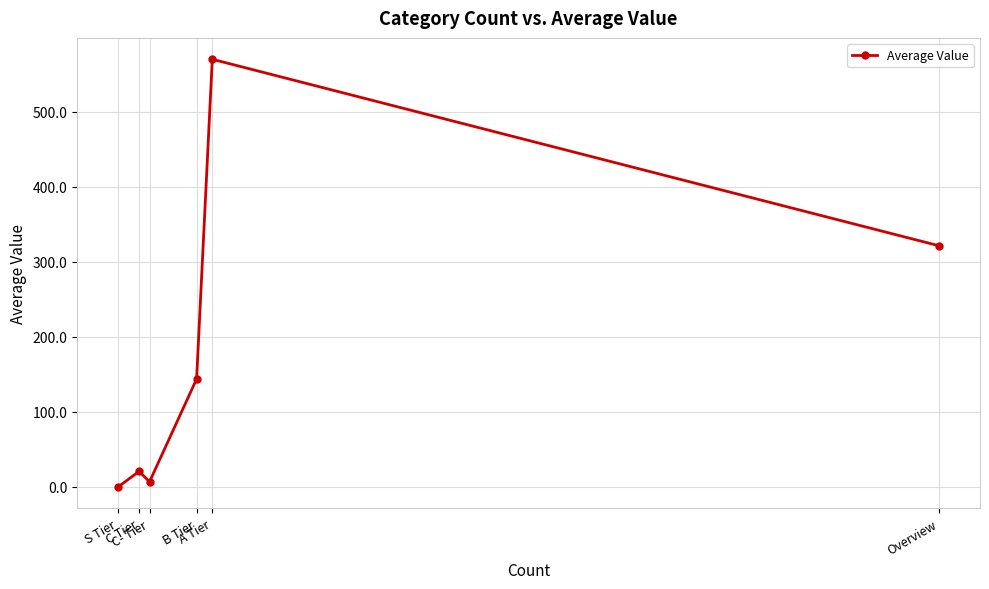

Where is the data nearest to the value 285?

Overview